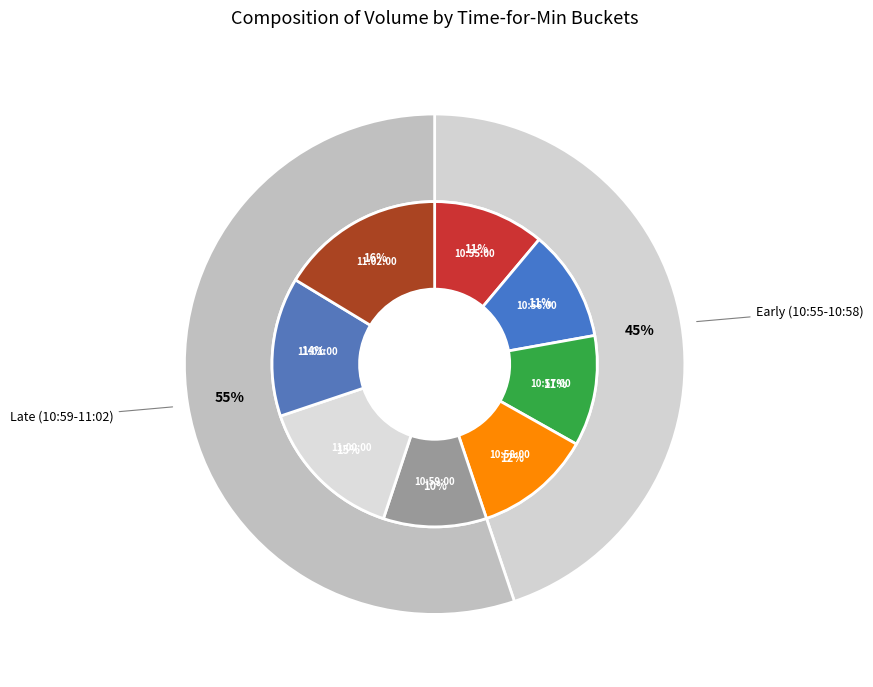

What is the change in value from 11:00:00 to 11:02:00?

+37668